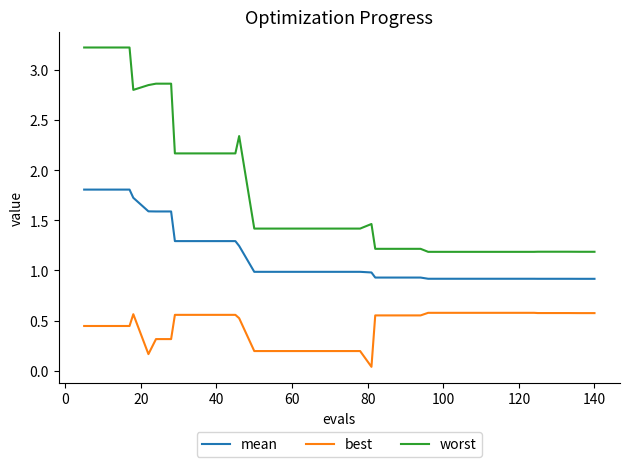

What is the difference between the maximum and minimum values in the worst series?

2.0